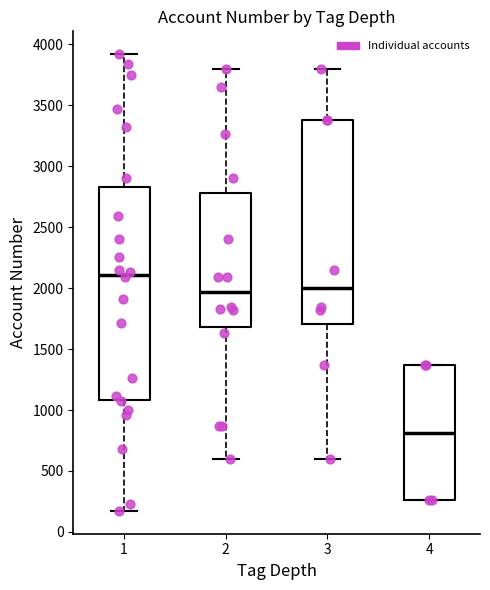

Reading left to right, read every box against the y-axis: the position of its median line, the range the box covers, and the ends of its whiskers. The values are not printed on the chart, so give them approximately, as read against the axis.

1: median 2100, box 1100 to 2800, whiskers 150 to 3900
2: median 1950, box 1700 to 2800, whiskers 600 to 3800
3: median 2000, box 1700 to 3400, whiskers 600 to 3800
4: median 800, box 250 to 1350, whiskers 250 to 1350